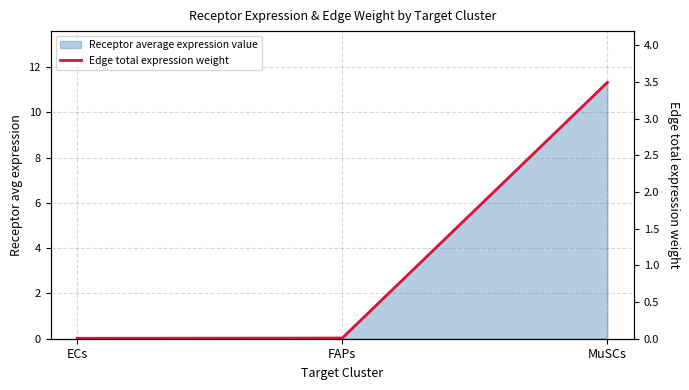

Is it true that the value at FAPs is 0.0?

False